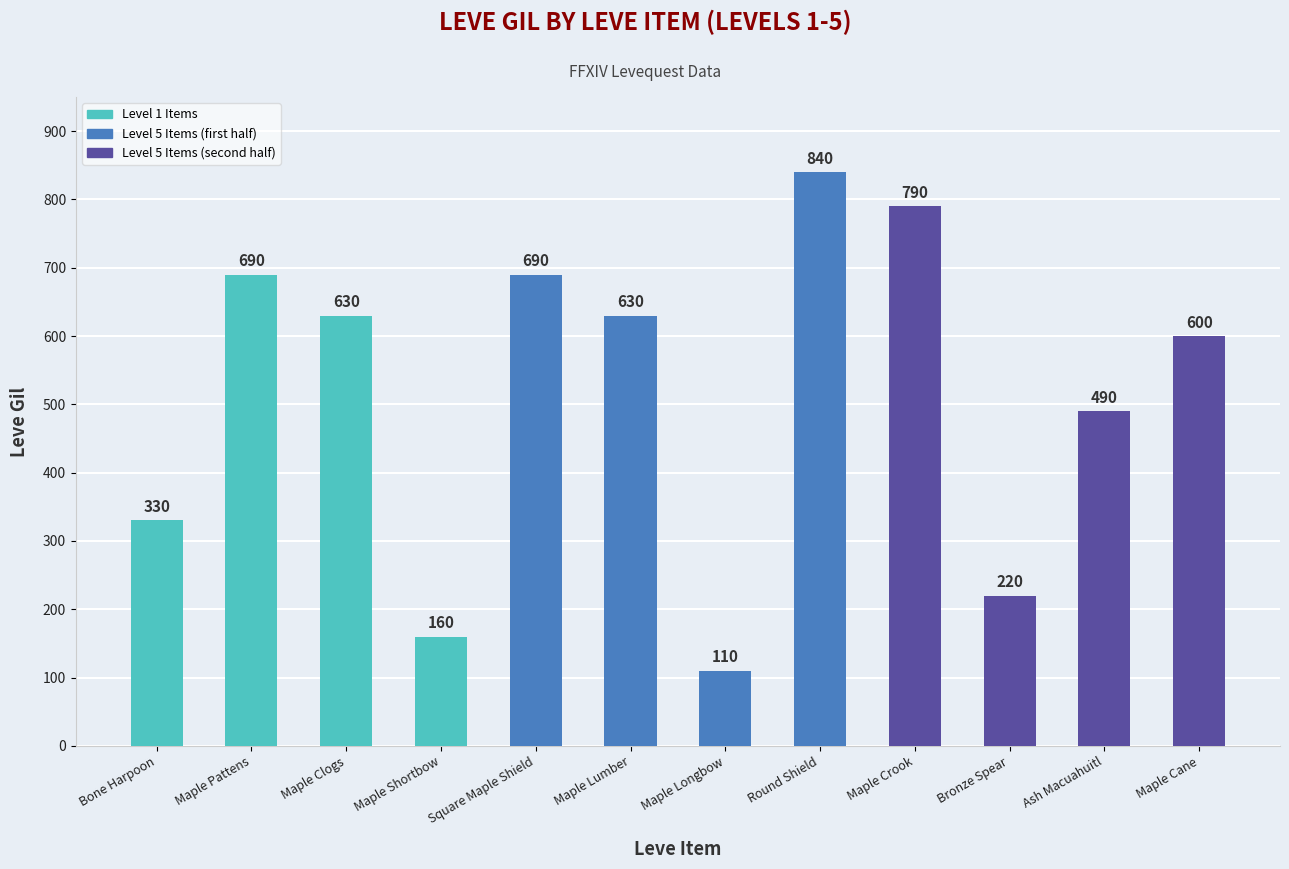

What is the smallest value displayed?

110